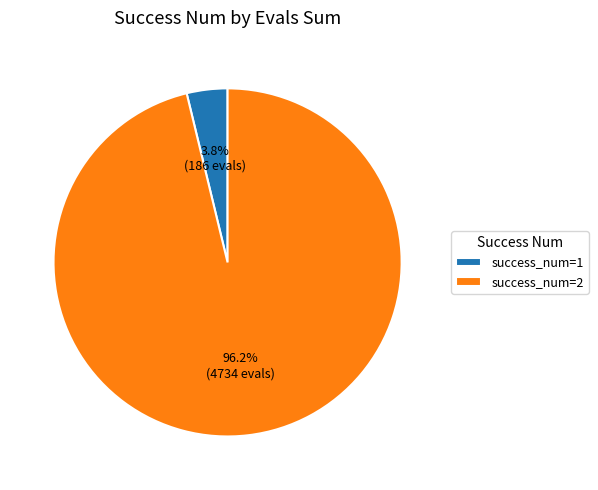

Does any single category account for the majority?

Yes